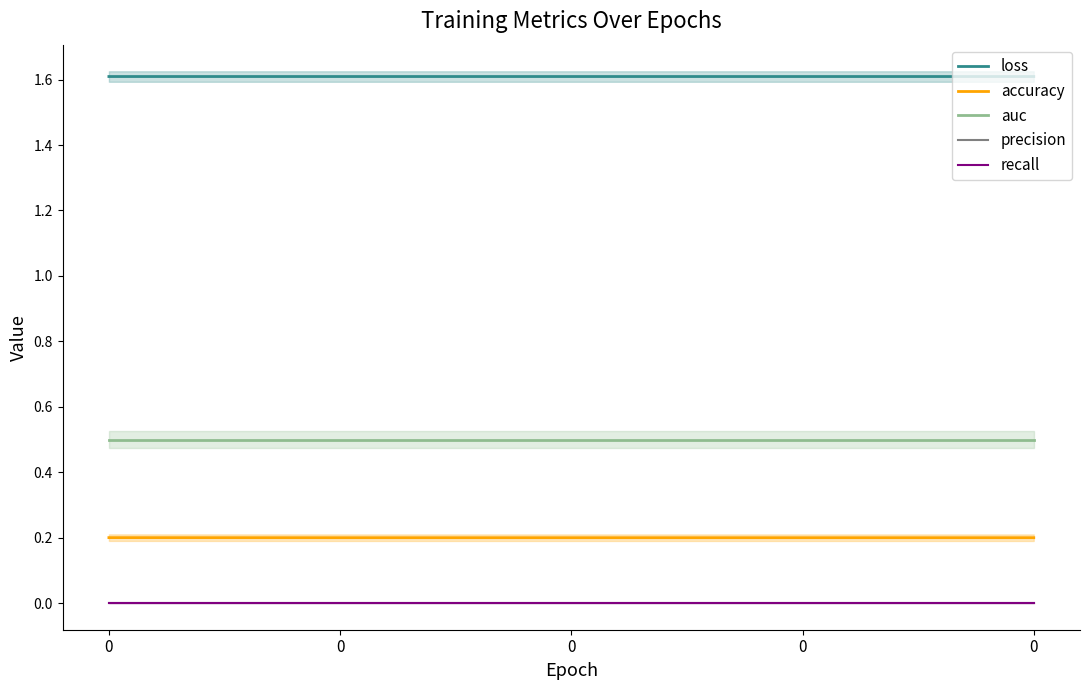

Reading left to right, what are all the values shown in this chart?

loss: 0=1.6	0=1.6	0=1.6	0=1.6	0=1.6
accuracy: 0=0.2	0=0.2	0=0.2	0=0.2	0=0.2
auc: 0=0.5	0=0.5	0=0.5	0=0.5	0=0.5
precision: 0=0.0	0=0.0	0=0.0	0=0.0	0=0.0
recall: 0=0.0	0=0.0	0=0.0	0=0.0	0=0.0